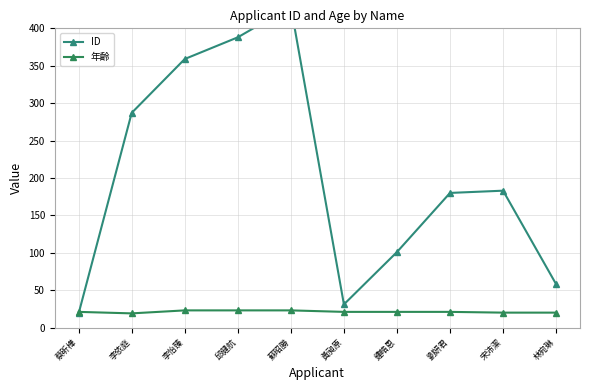

How many distinct data groups are displayed?

2